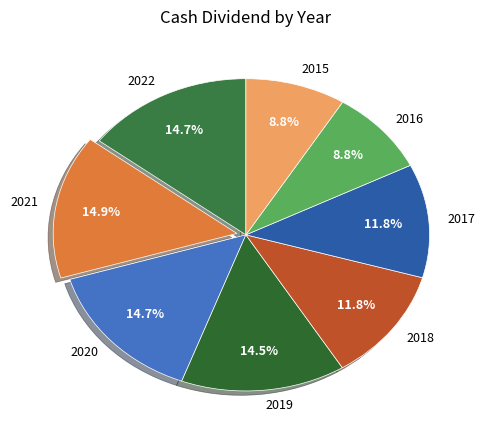

How many slices are in this pie chart?

8